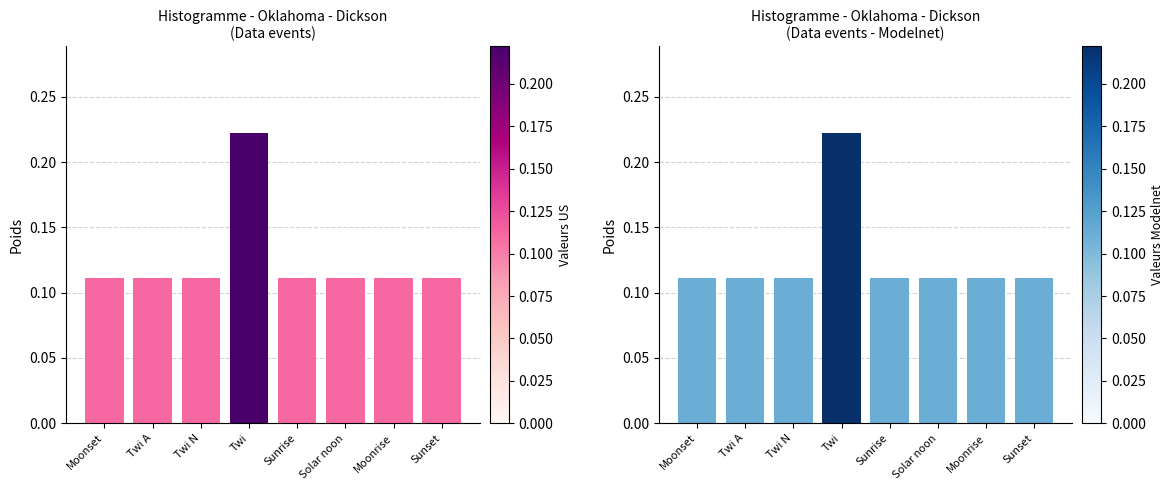

What is the difference between the maximum and minimum values?

0.1